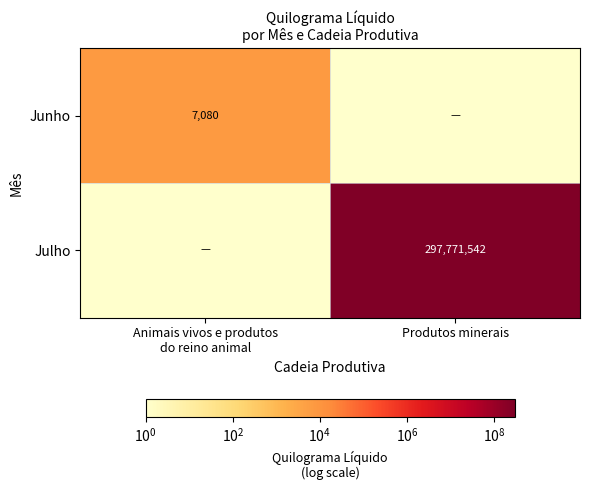

What is the maximum value shown in the chart?

297771542